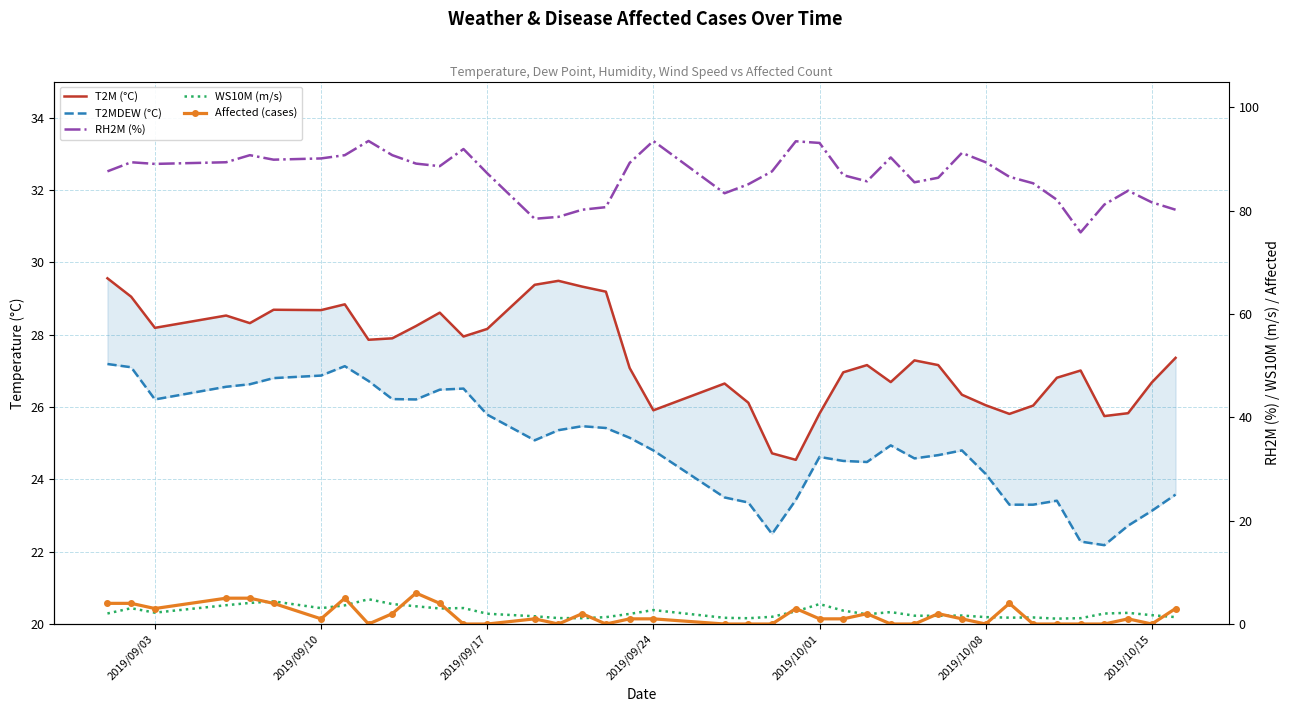

Does the chart have visible grid lines?

Yes